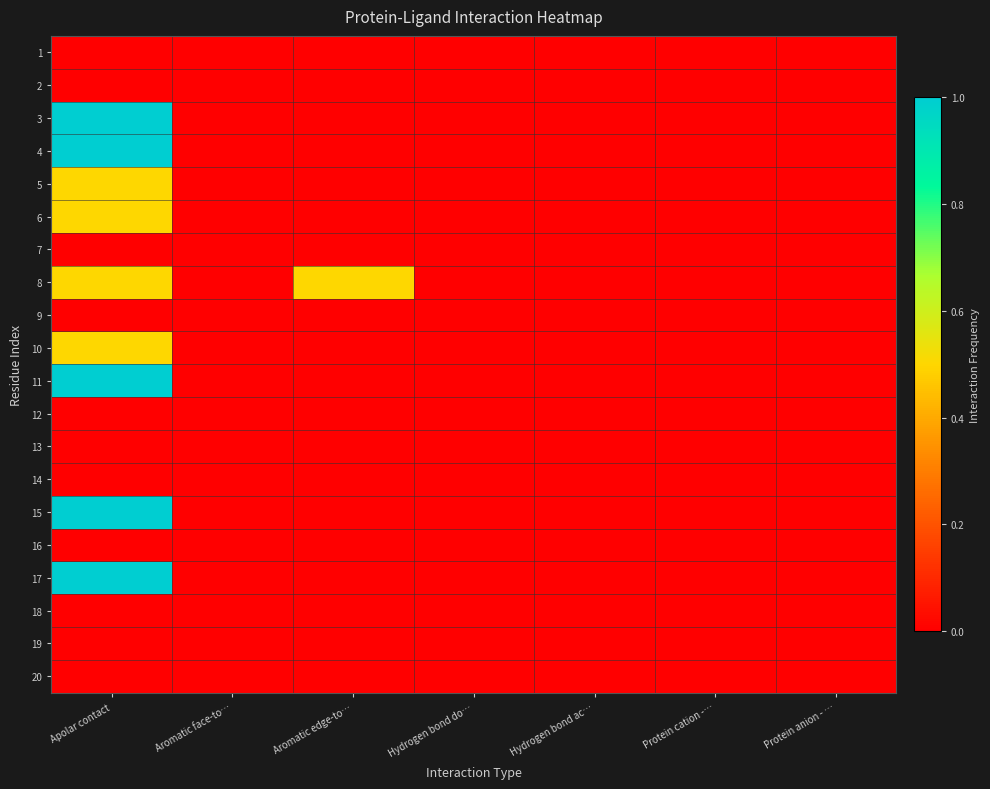

List the series in order of their peak value, highest first.

3, 4, 11, 15, 17, 5, 6, 8, 10, 1, 2, 7, 9, 12, 13, 14, 16, 18, 19, 20